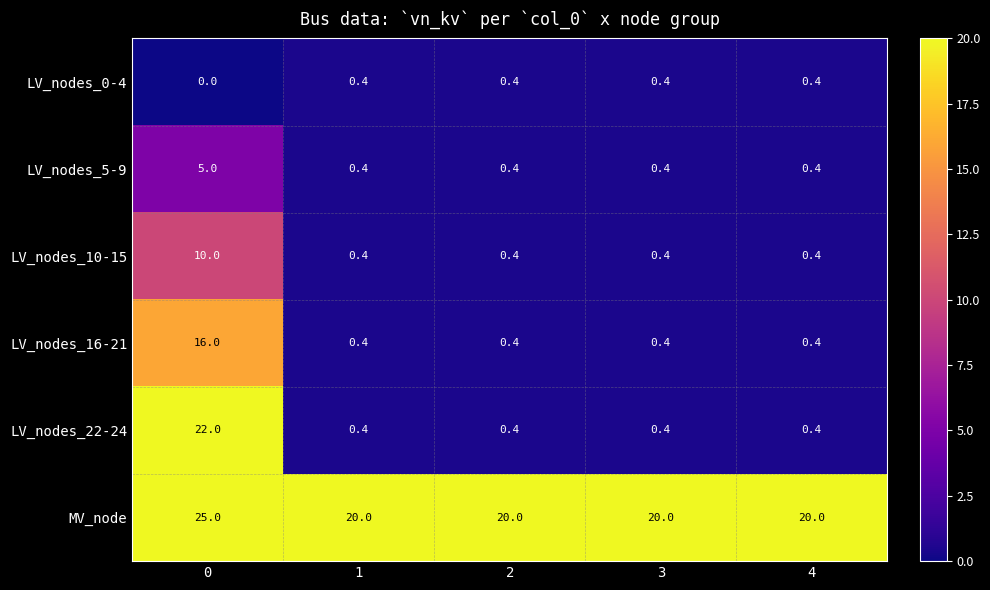

Is the value of MV_node at 1 greater than the value of LV_nodes_10-15 at 0?

Yes